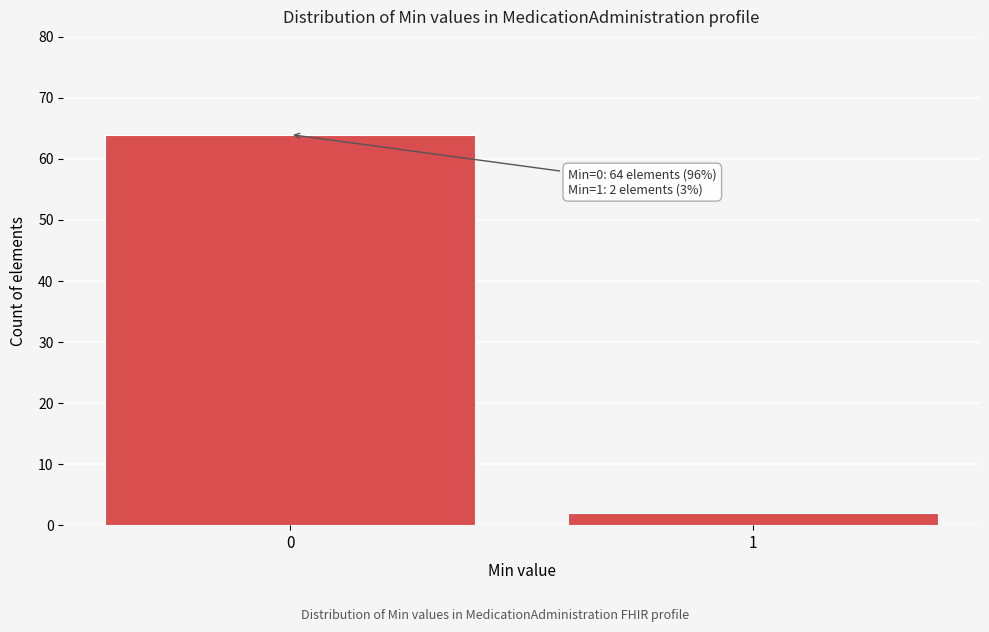

Reading left to right, list all the values displayed in this chart.

0=64	1=2